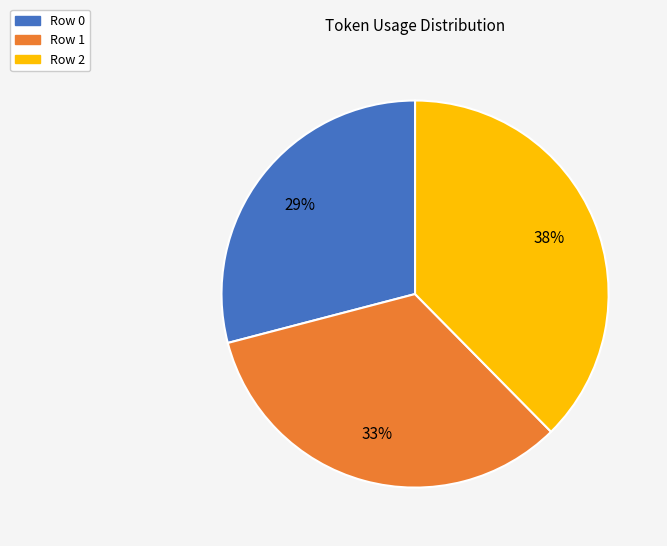

How many segments does this pie chart have?

3